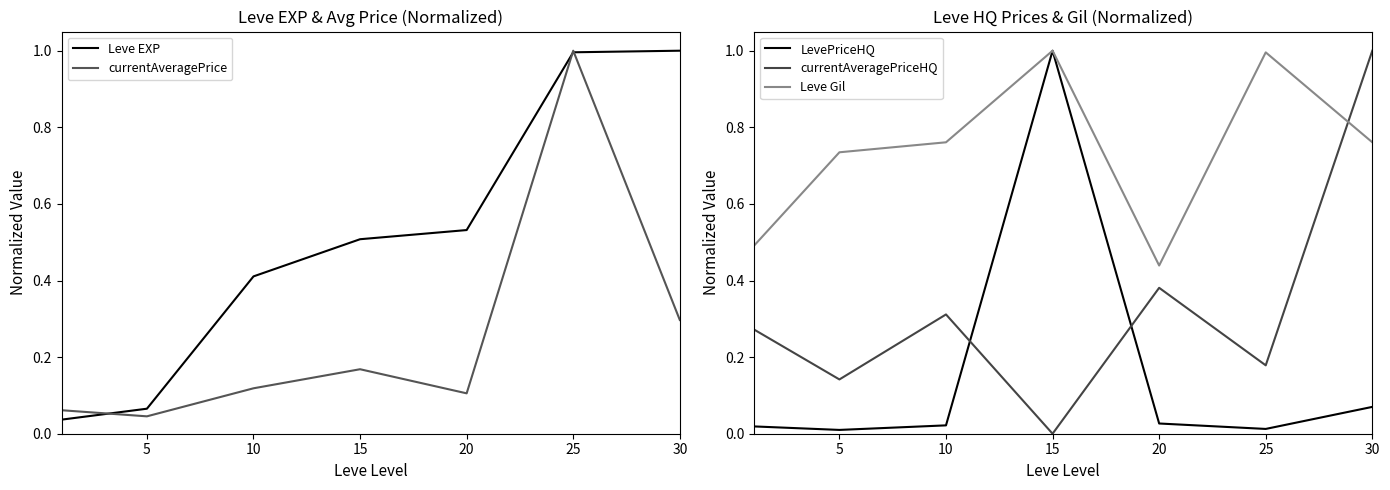

The value of LevePriceHQ at 20 is 0.0. True or false?

True